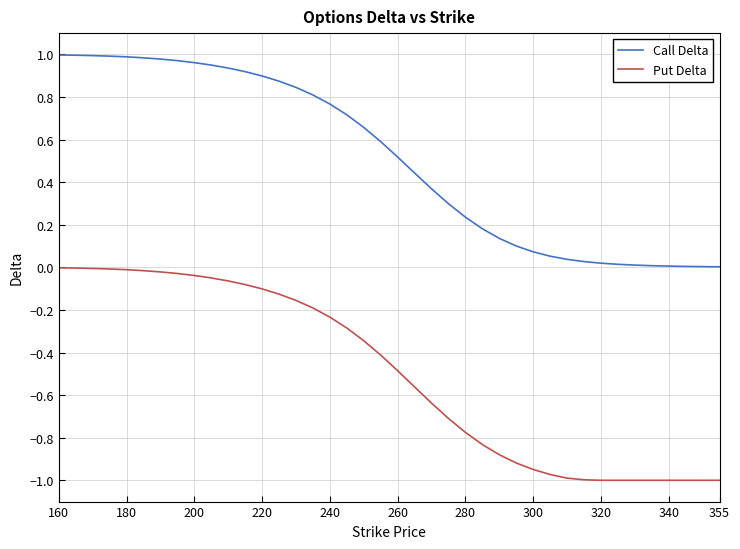

True or false: Put Delta and Call Delta intersect in this chart.

False